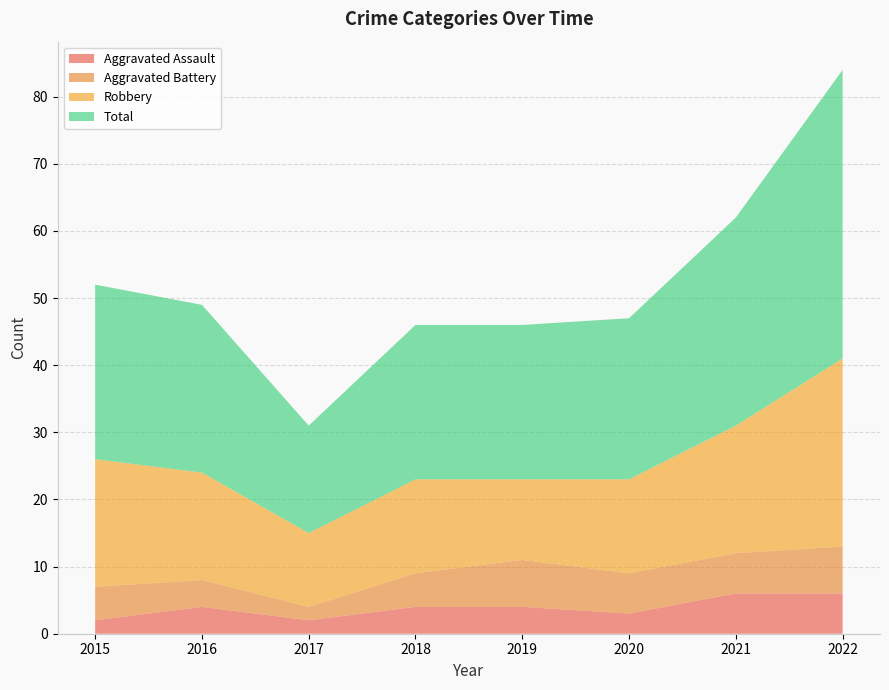

Reading left to right, what are all the values shown in this chart?

Aggravated Assault: 2	4	2	4	4	3	6	6
Aggravated Battery: 5	4	2	5	7	6	6	7
Robbery: 19	16	11	14	12	14	19	28
Total: 26	25	16	23	23	24	31	43